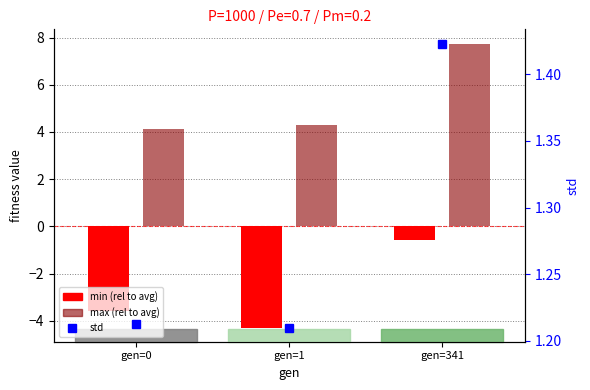

True or false: max (rel to avg) has a value of 2.9 at gen=341.

False